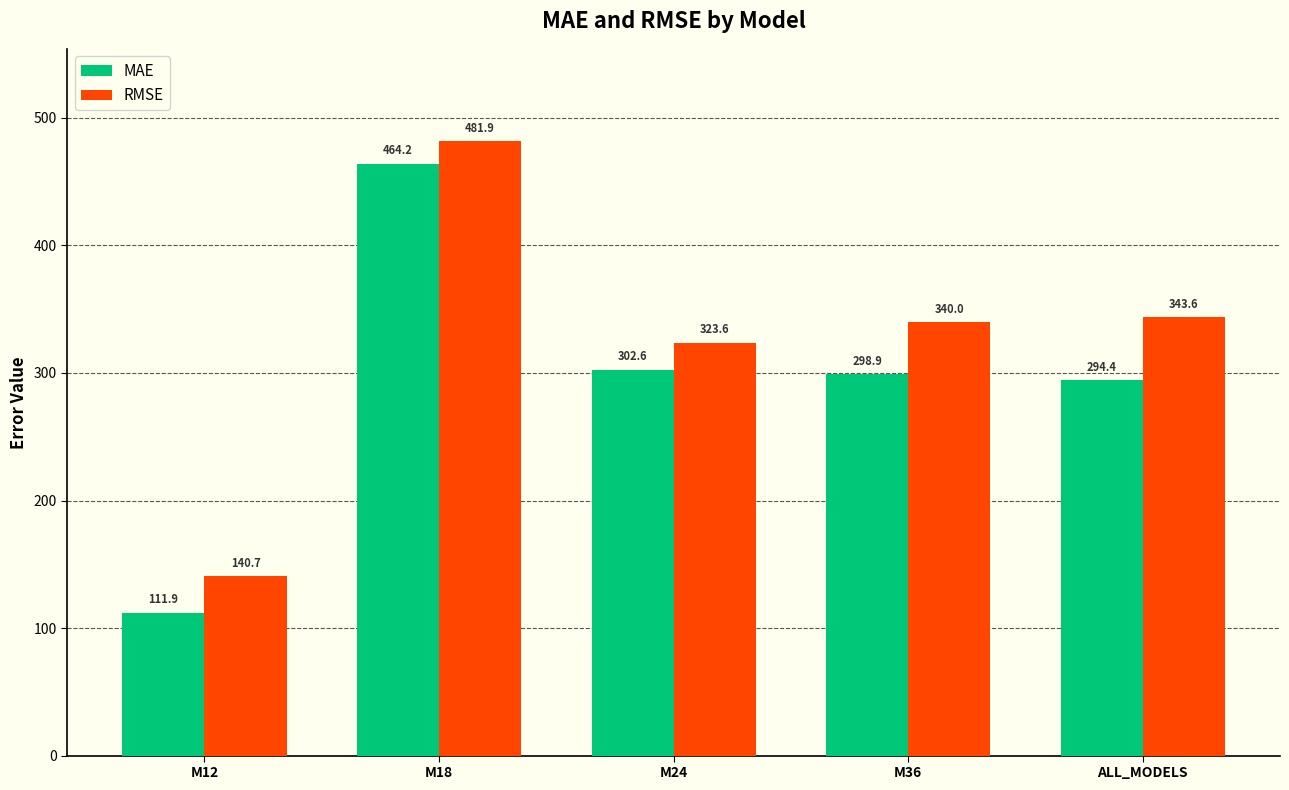

At ALL_MODELS, list the series in order from largest to smallest.

RMSE, MAE